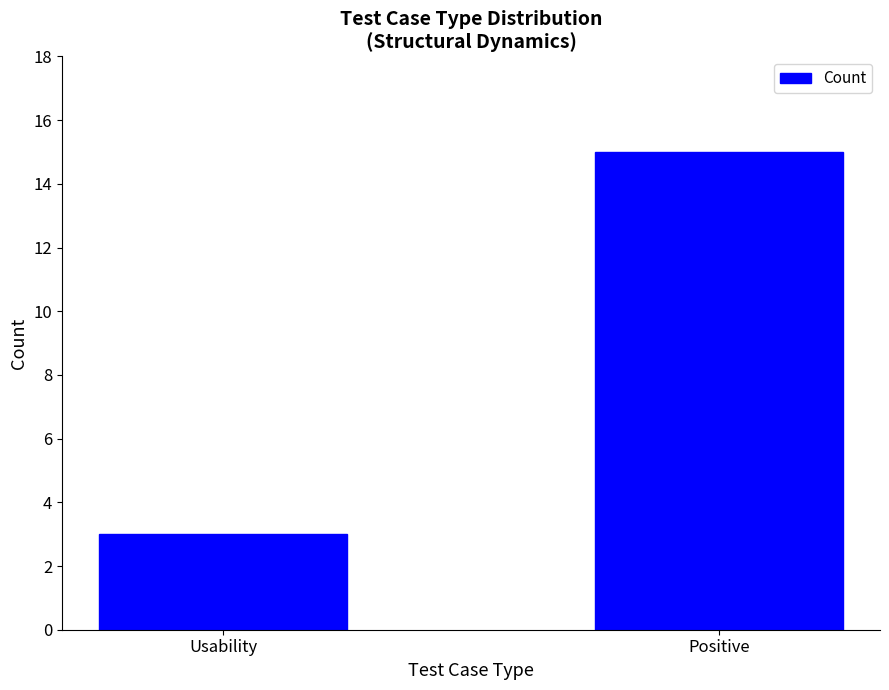

What value does the data have at Positive, to the nearest 10?

20